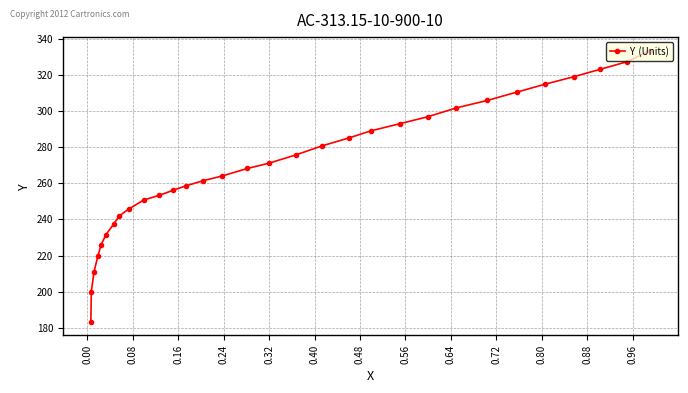

What is the minimum value shown in the chart?

183.2